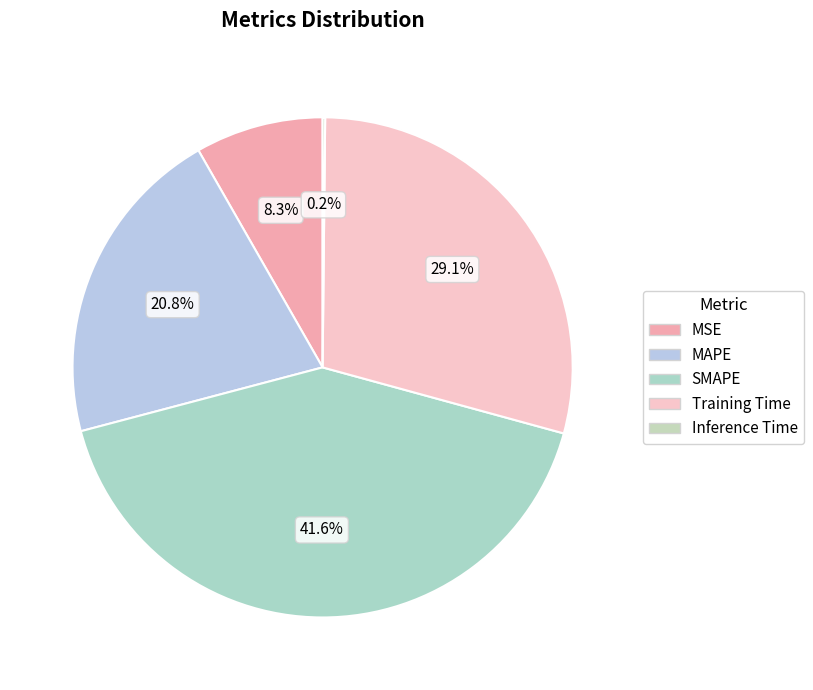

To the nearest percent, what portion does SMAPE represent?

42%